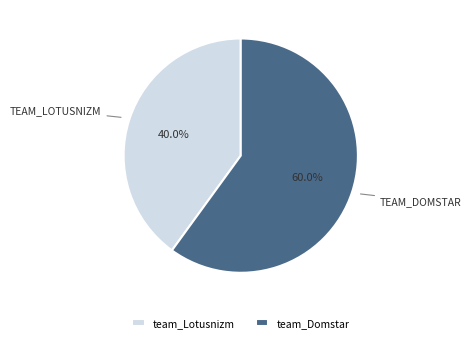

To the nearest percent, what is the difference between the largest and smallest slice percentages?

20%